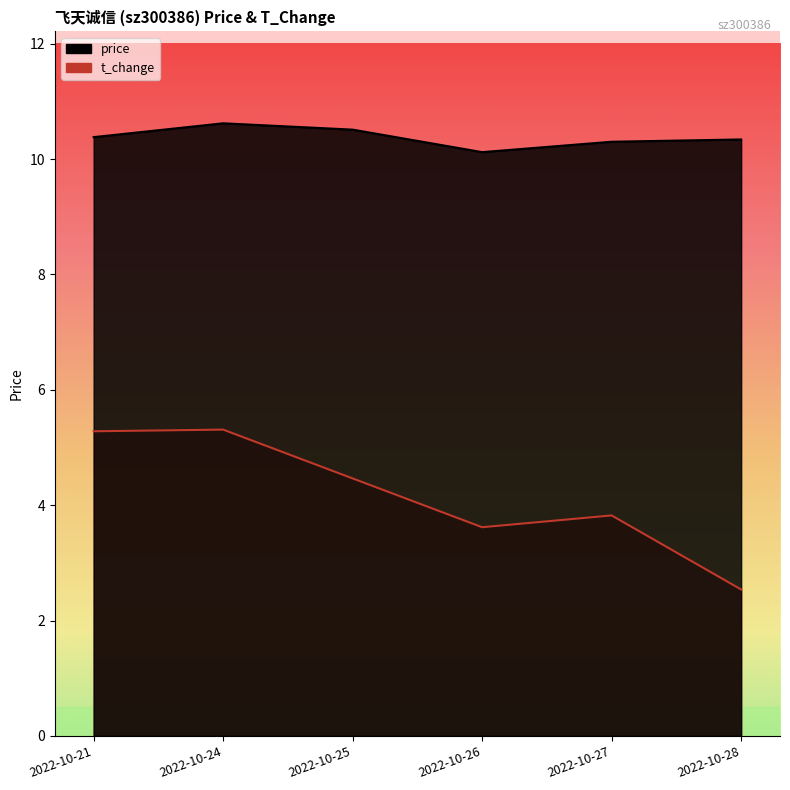

Where does the t_change series first go above 4?

2022-10-21